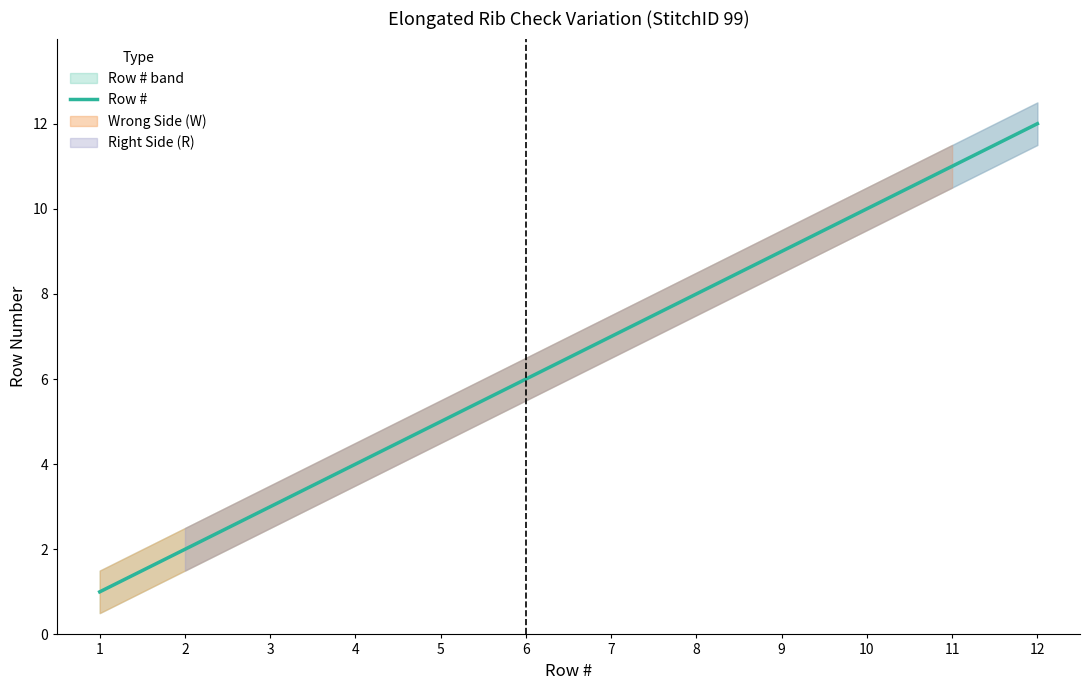

True or false: the data shows 7 at 7.

True